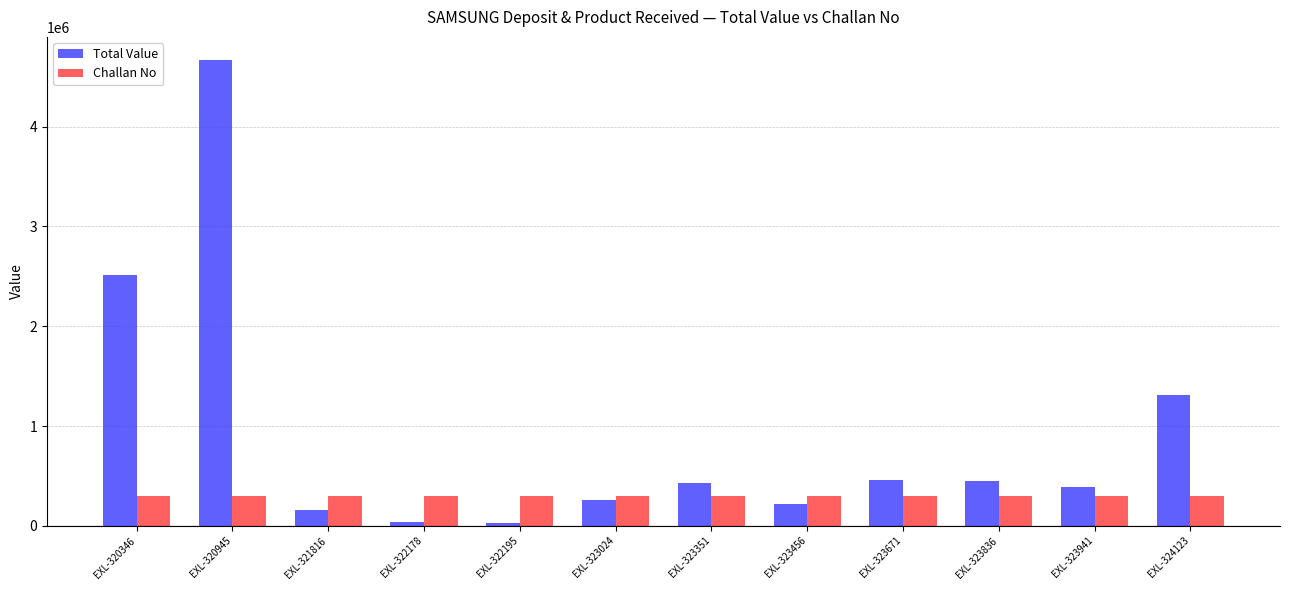

Which category has the highest value across all series?

EXL-320945